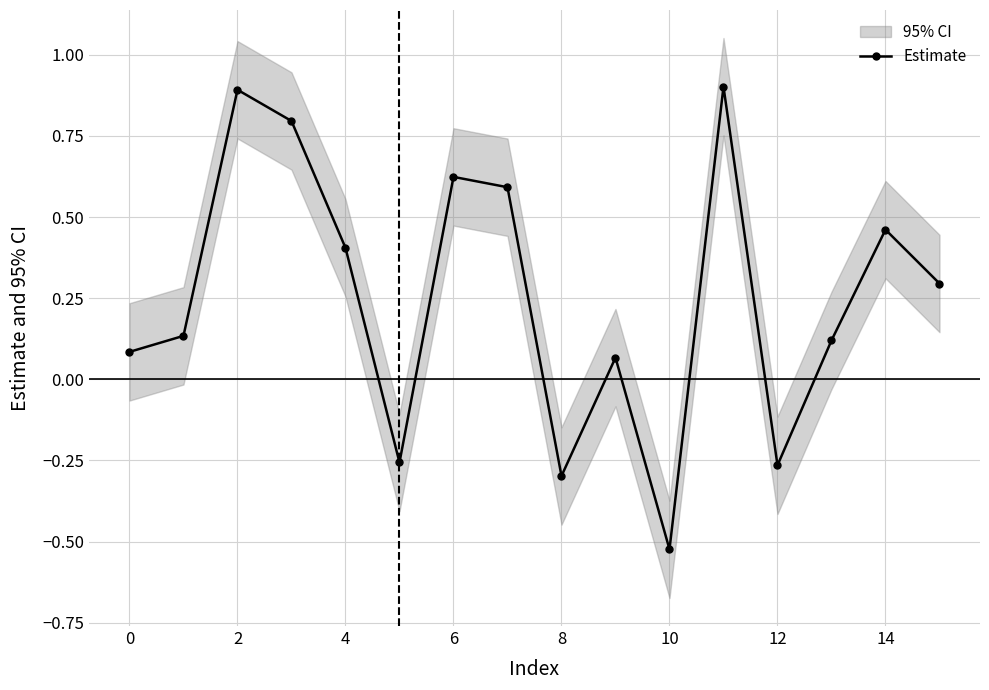

How many series are shown in this chart?

1